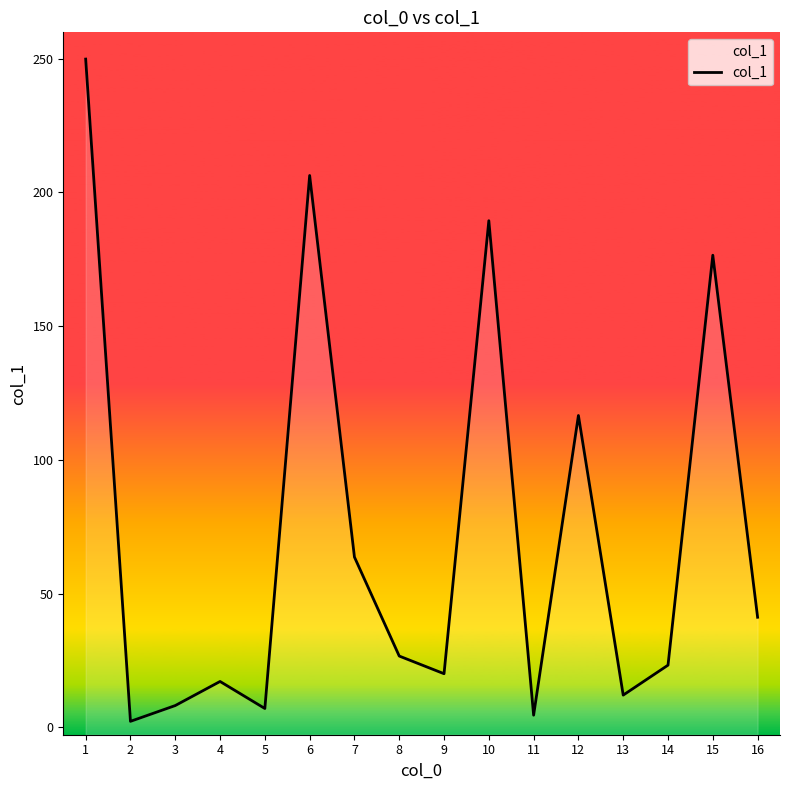

True or false: there are more than 0 points higher than both neighbors.

True